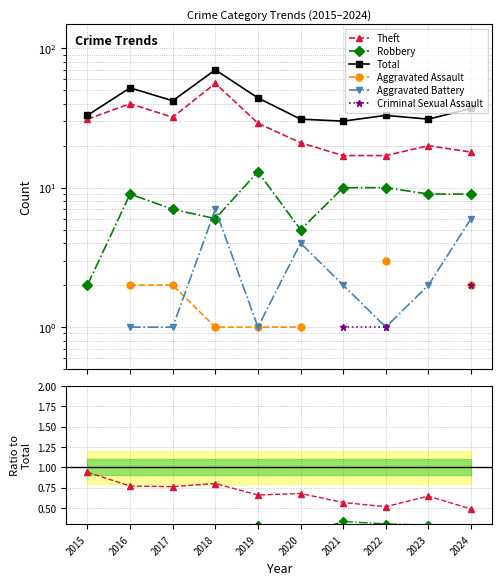

True or false: Criminal Sexual Assault and Total cross at least once.

False